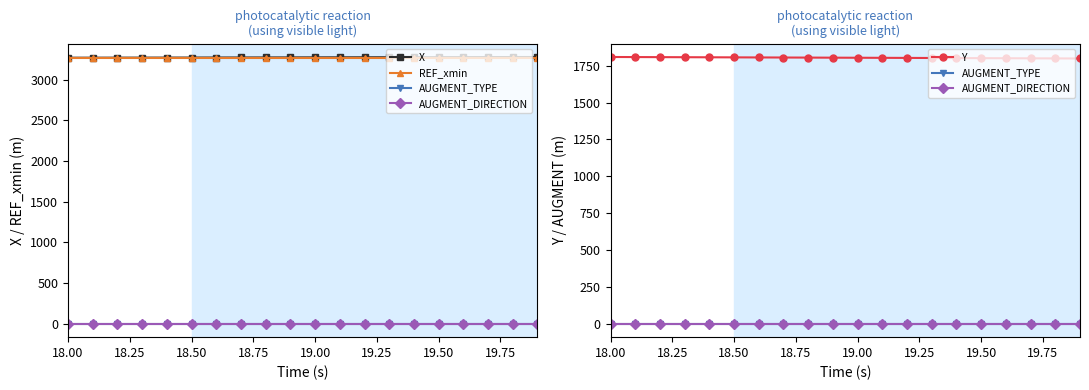

What is the difference between the maximum and minimum values in the Y series?

10.2